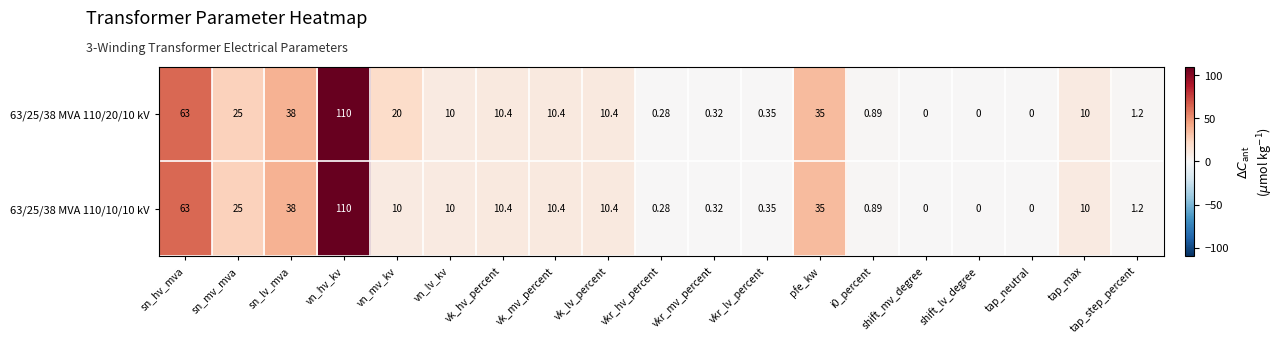

Where does the 63/25/38 MVA 110/10/10 kV series first go above 10?

sn_hv_mva